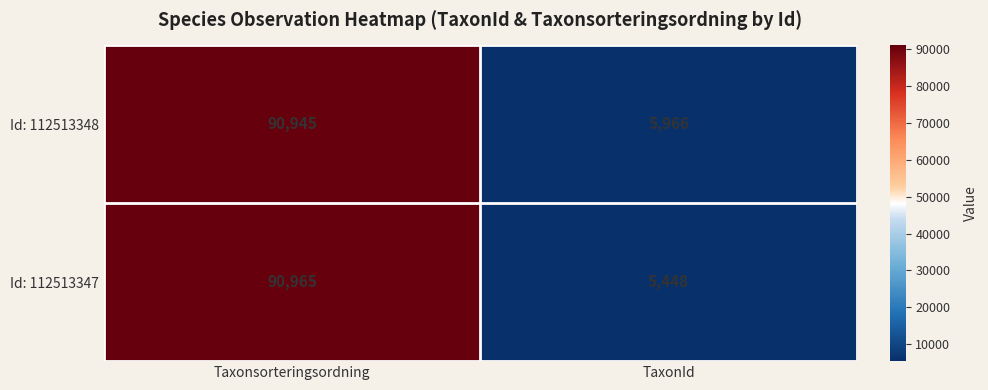

What is the difference between the maximum and minimum values in the Id: 112513347 series?

85517